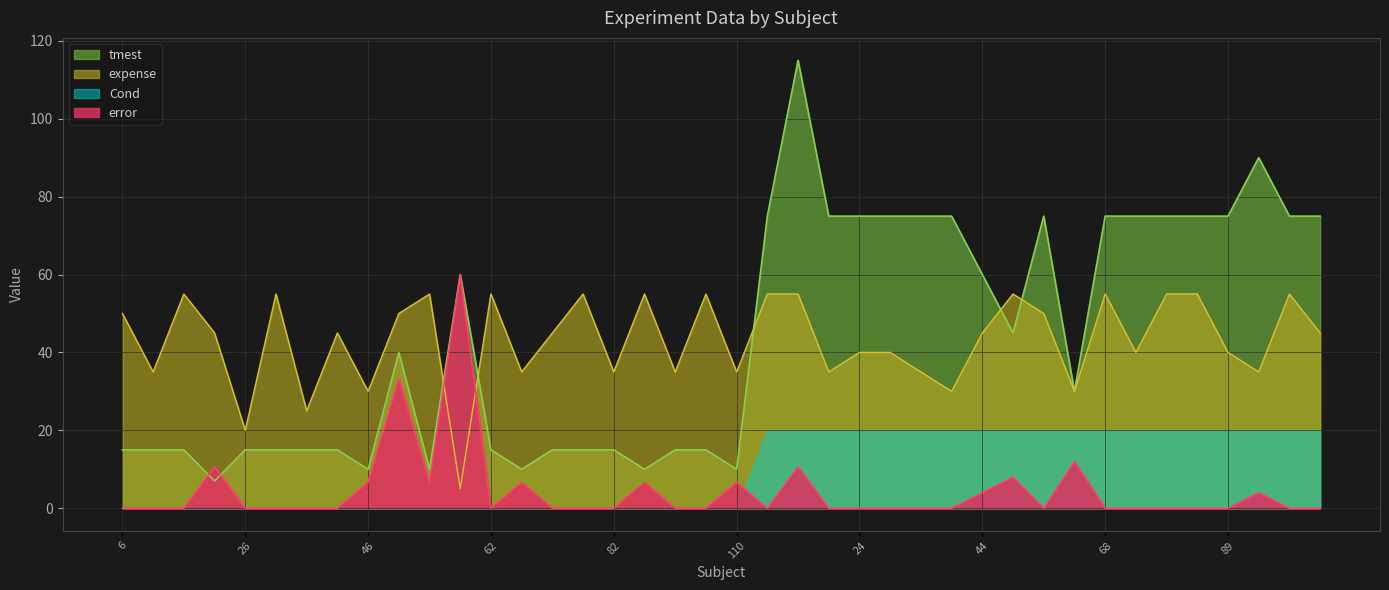

What is the approximate value of tmest at 38?

15.0